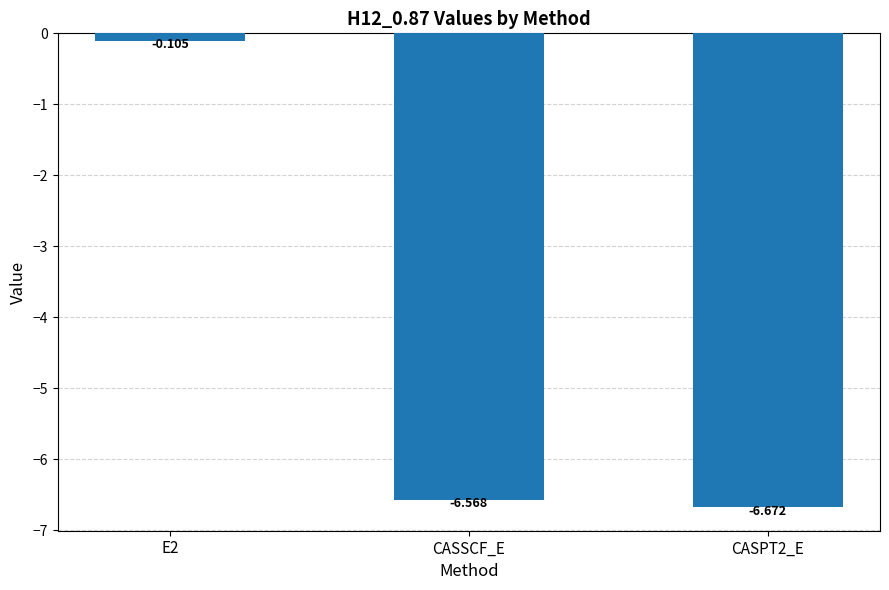

Which has a higher value, CASSCF_E or CASPT2_E?

CASSCF_E